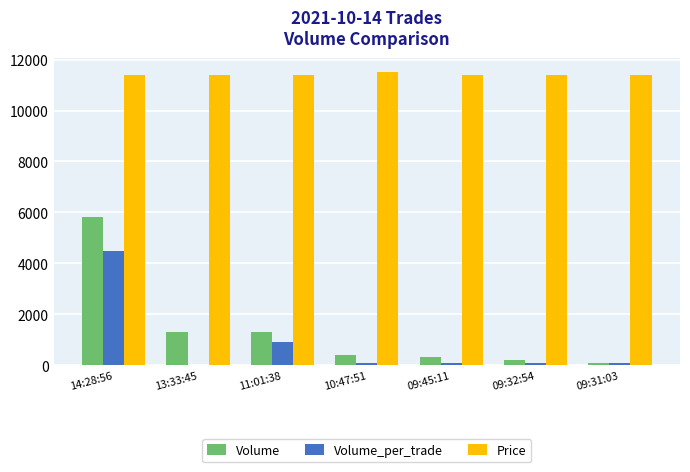

Does the chart contain stacked bars?

No